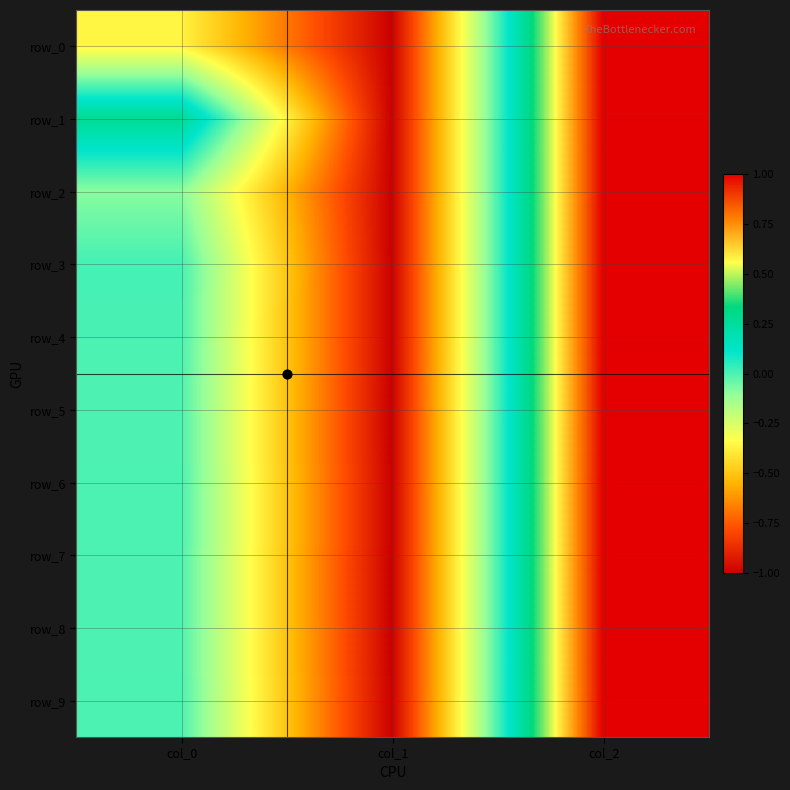

At which category is the sum across all series the highest?

col_2